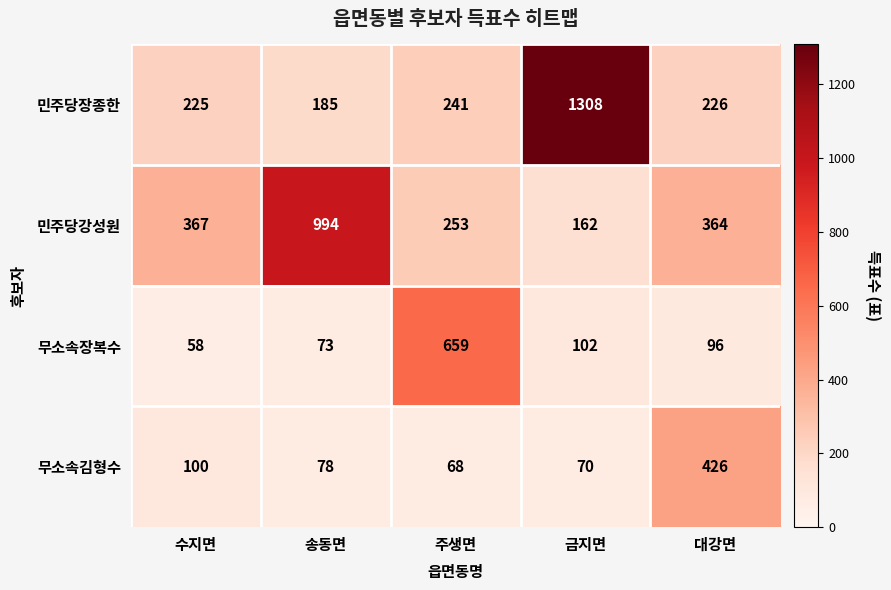

Reading left to right, what are all the values shown in this chart?

민주당장종한: 수지면=225	송동면=185	주생면=241	금지면=1308	대강면=226
민주당강성원: 수지면=367	송동면=994	주생면=253	금지면=162	대강면=364
무소속장복수: 수지면=58	송동면=73	주생면=659	금지면=102	대강면=96
무소속김형수: 수지면=100	송동면=78	주생면=68	금지면=70	대강면=426